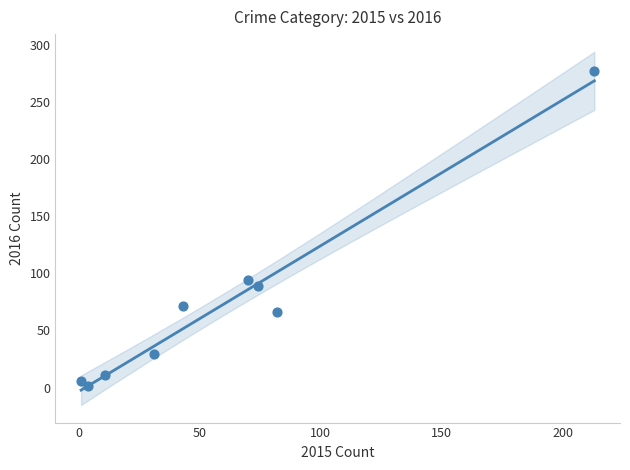

What Y value in the scatter plot is closest to 139?

94